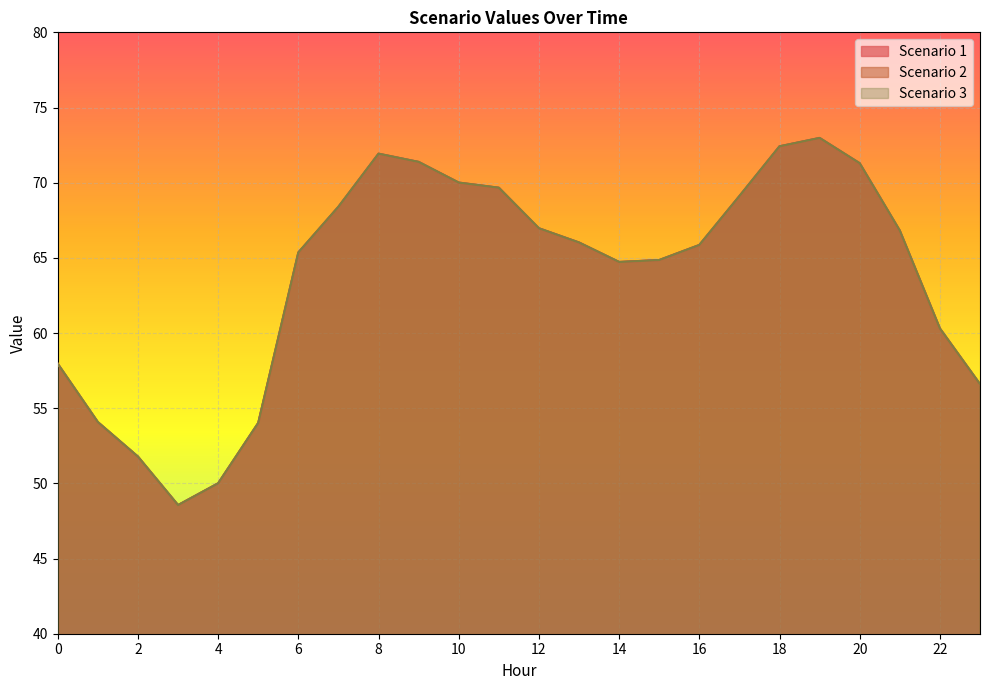

What are all the series names shown in the legend?

Scenario 1, Scenario 2, Scenario 3